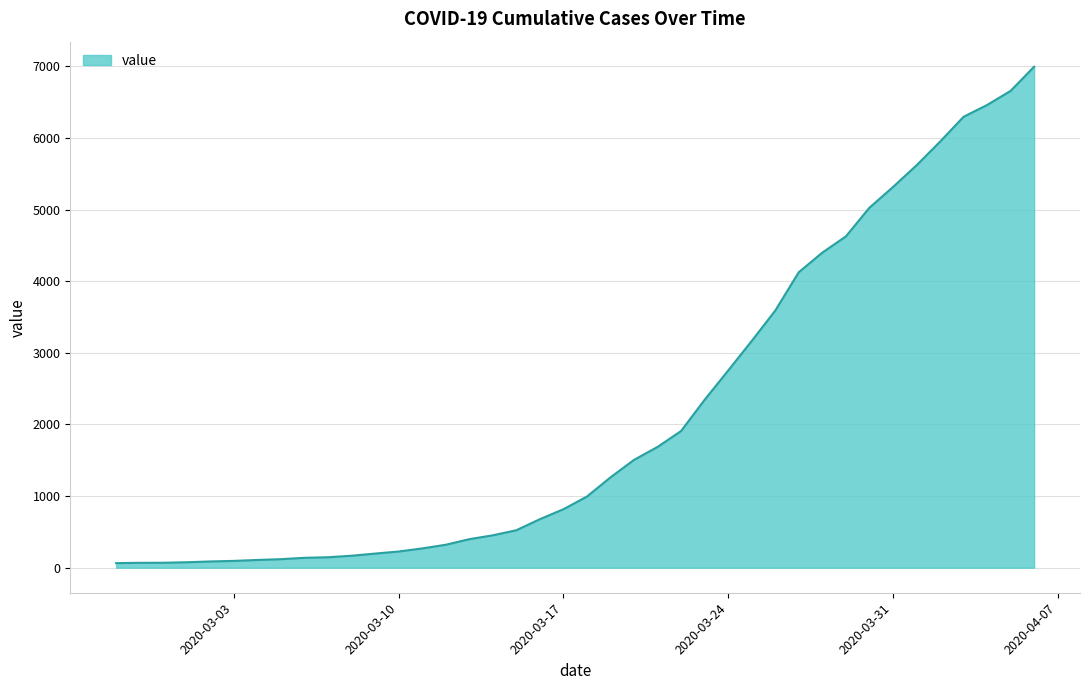

What is the greatest value displayed?

6995